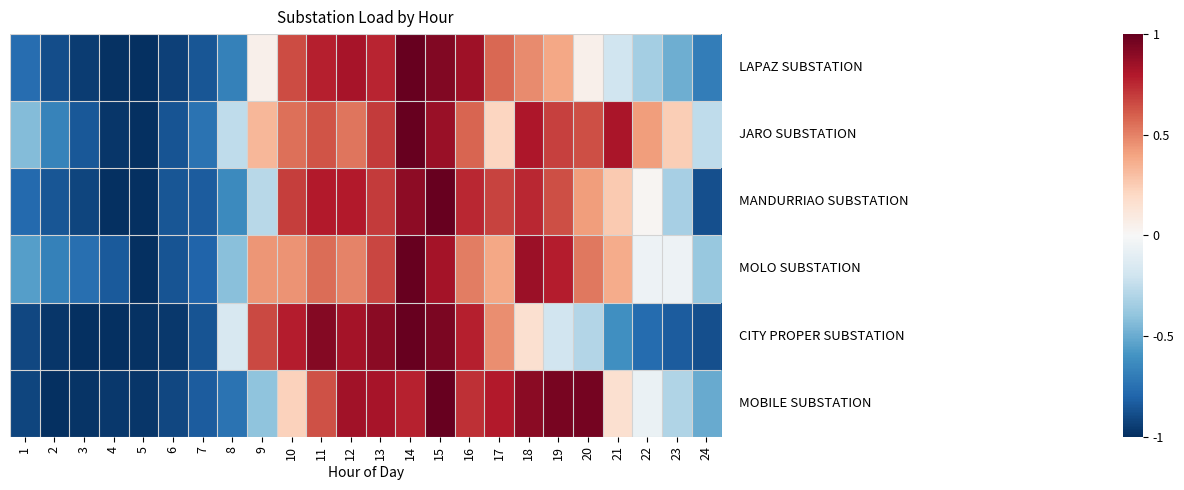

How many series are shown in this chart?

6